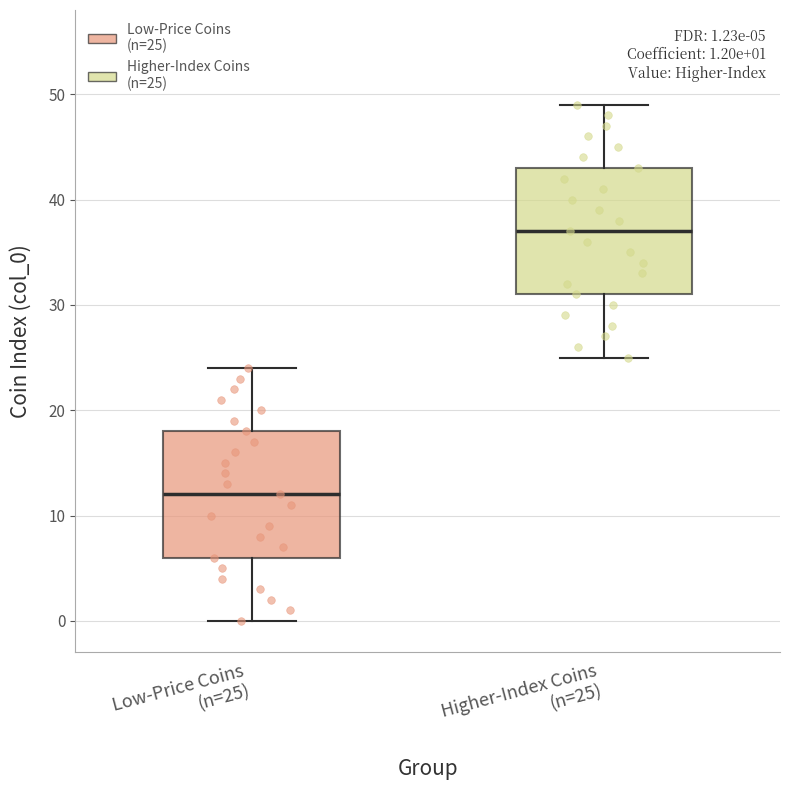

Which box's median line is the highest?

Higher-Index Coins (n=25)